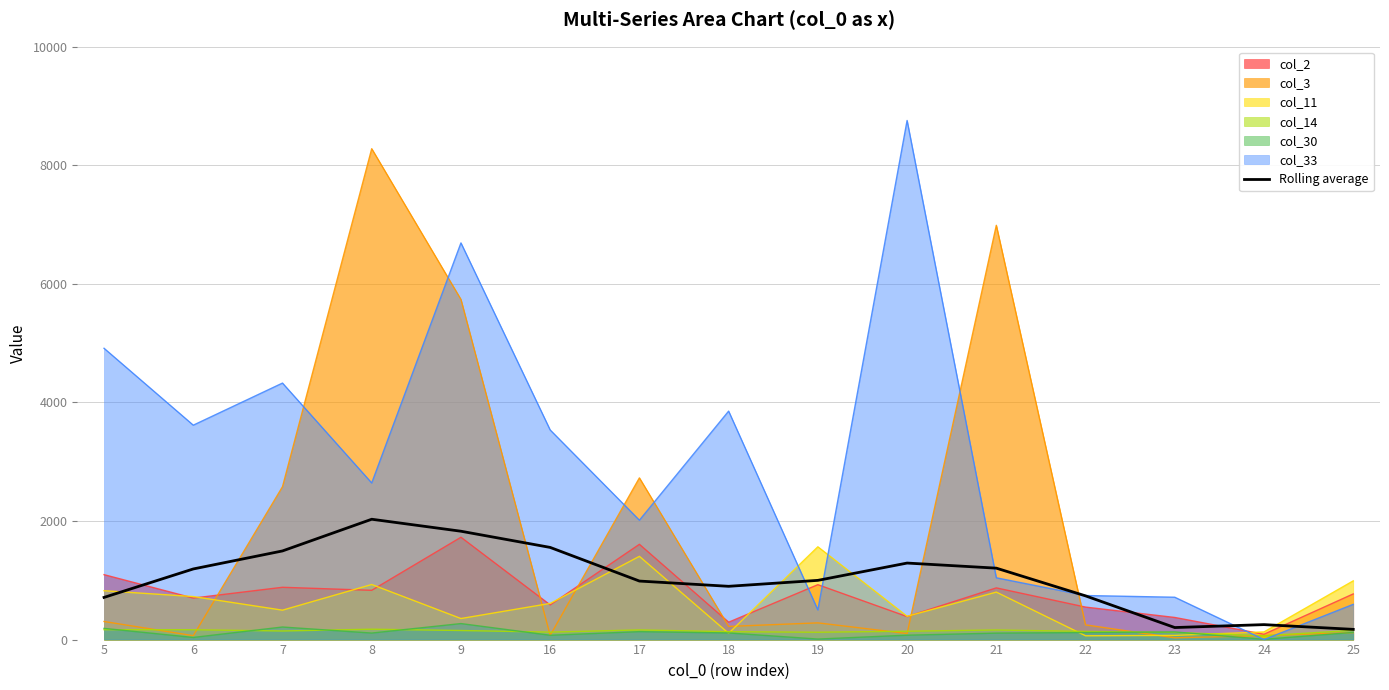

Which has a higher value, 21 or 24?

21